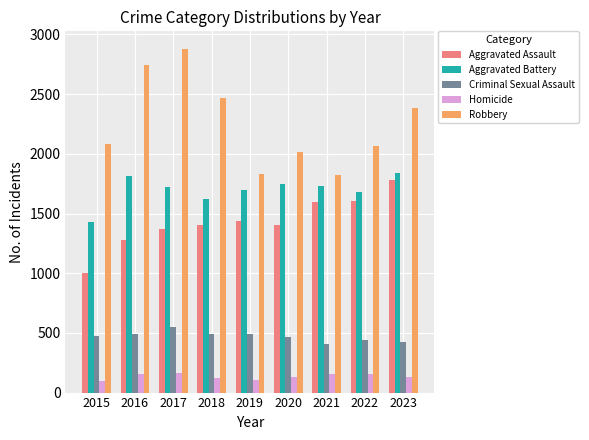

Read the Criminal Sexual Assault value at 2022, to the nearest 10.

440